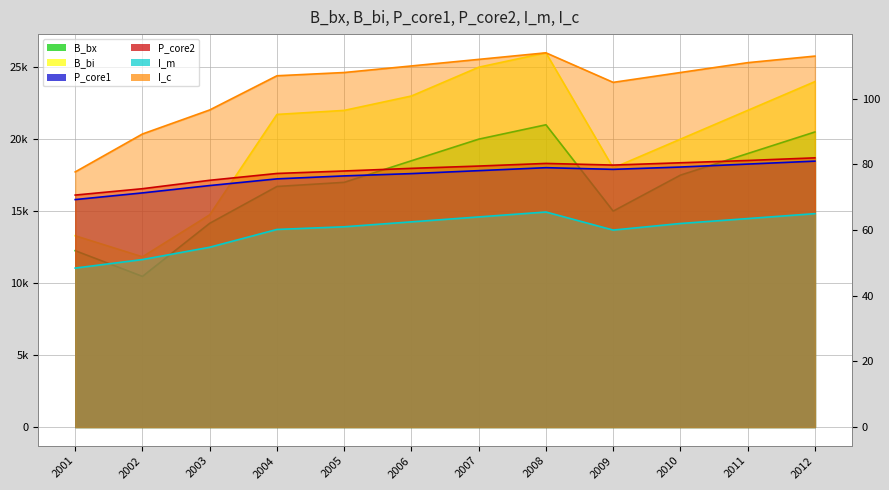

Which series has the widest spread of values?

B_bi